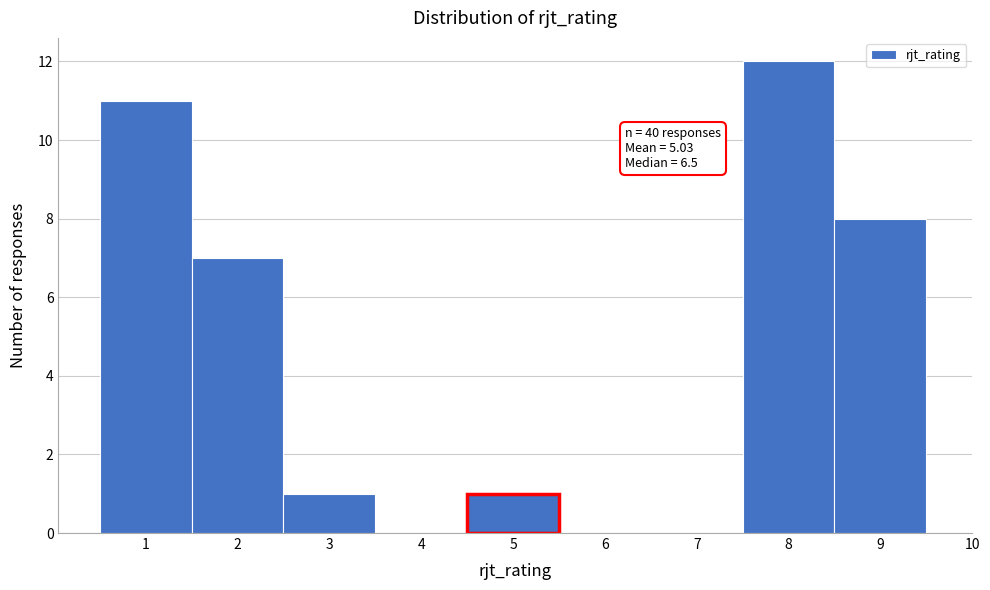

Over which range of the x-axis is the bar tallest?

7.5 to 8.5